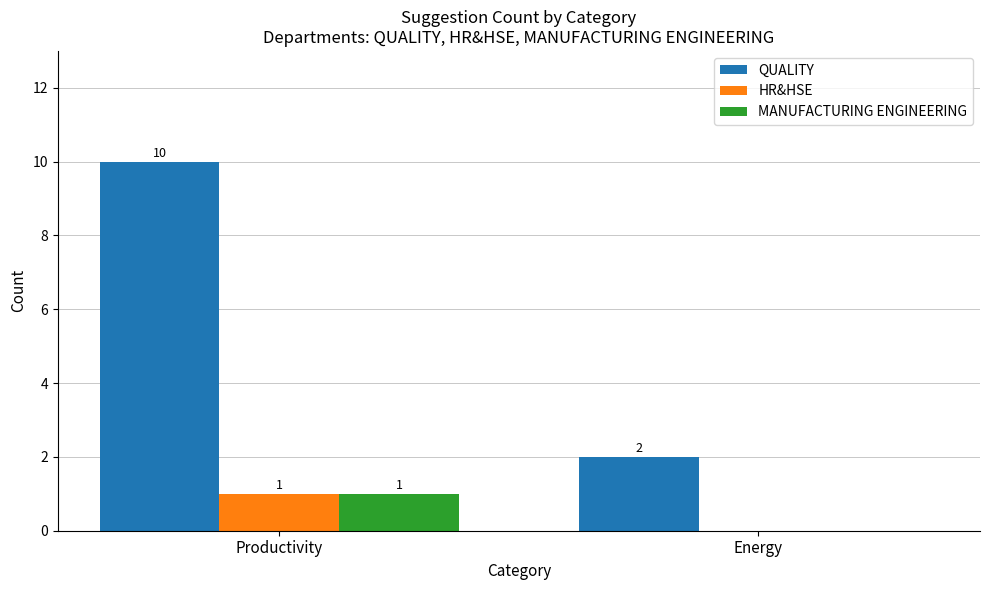

What is the average value of the QUALITY series?

6